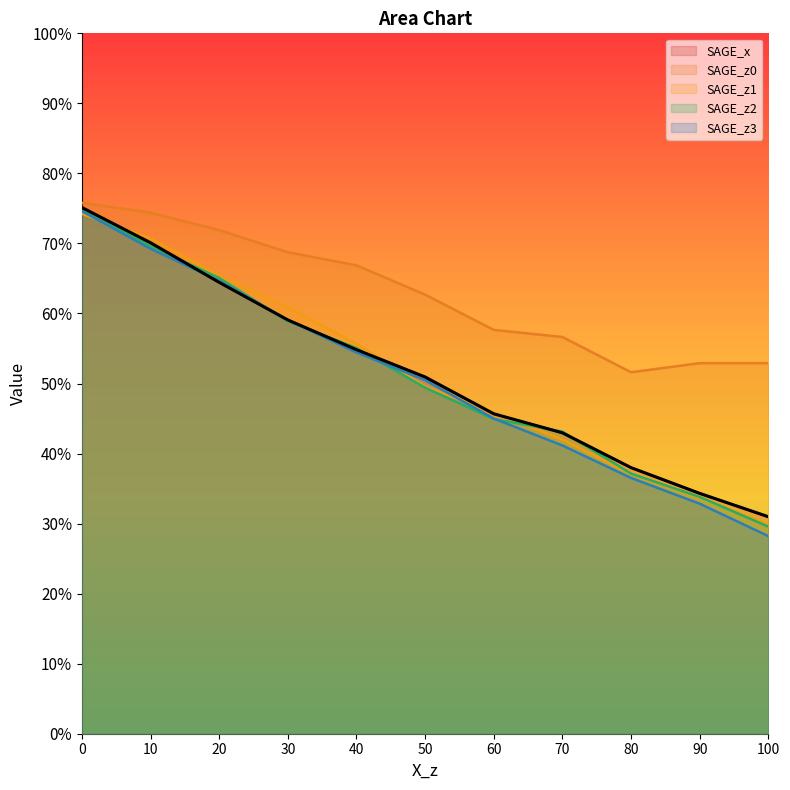

Does the chart display data point markers on the line(s)?

No